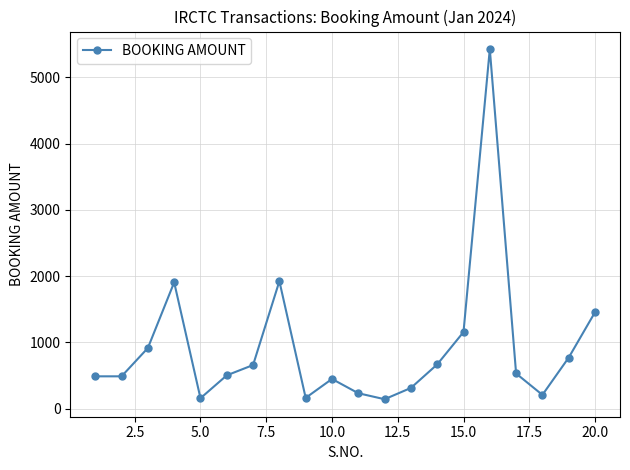

True or false: the data has more than 0 interior local peaks.

True